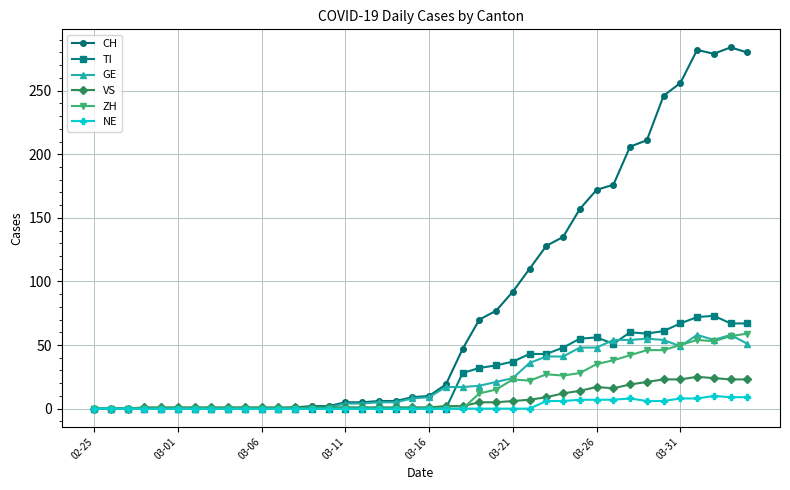

Which series has the widest spread of values?

CH